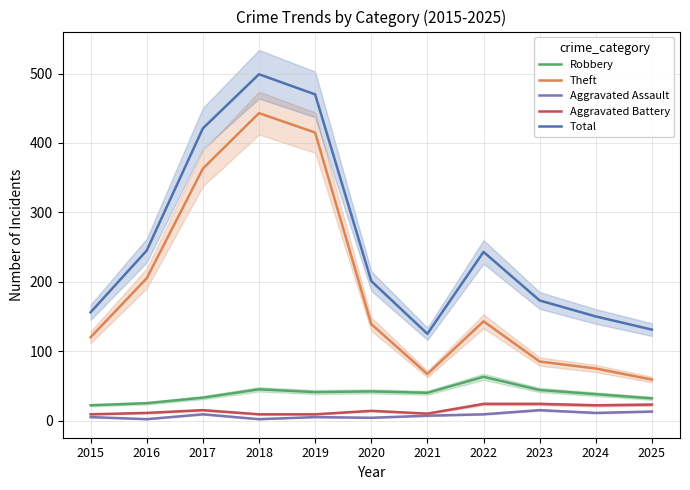

List the labels in order of Aggravated Battery value, smallest first.

2015, 2018, 2019, 2021, 2016, 2020, 2017, 2024, 2025, 2022, 2023